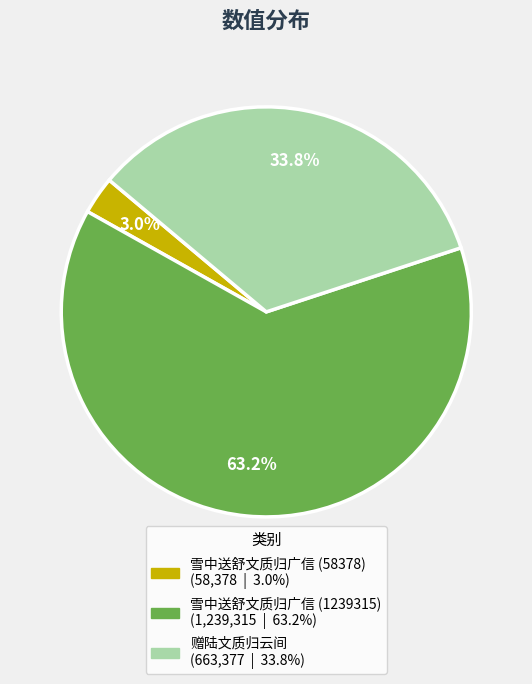

Which slice is the smallest?

雪中送舒文质归广信 (58378)